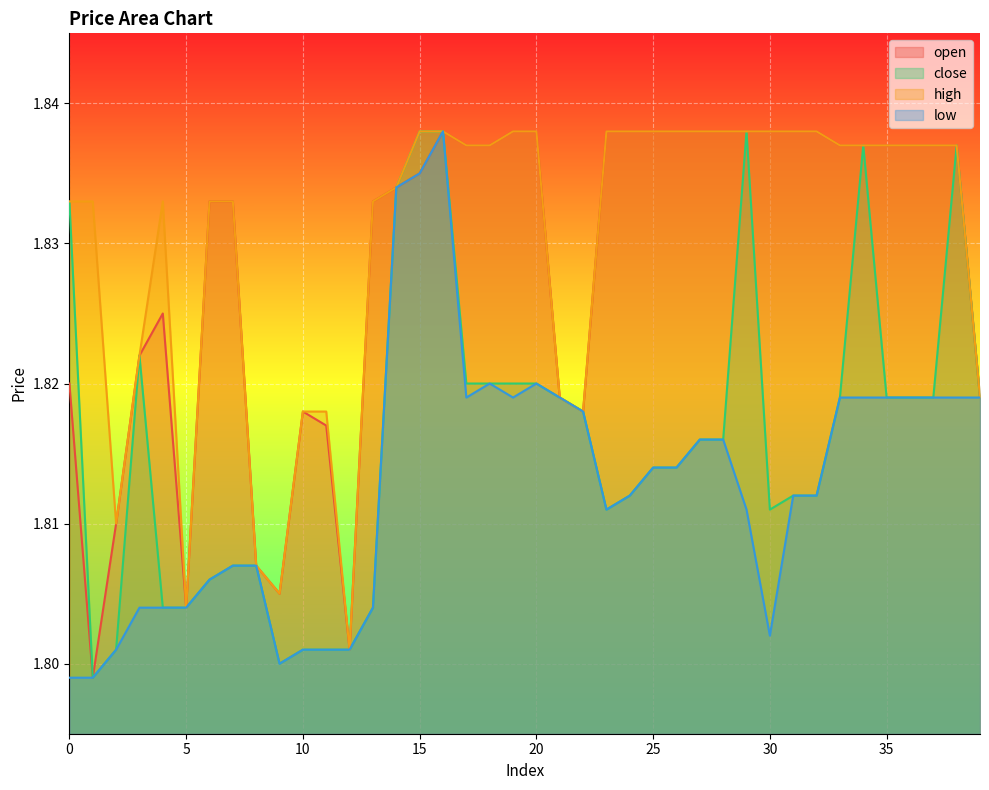

At which category does open reach its first local valley?

1